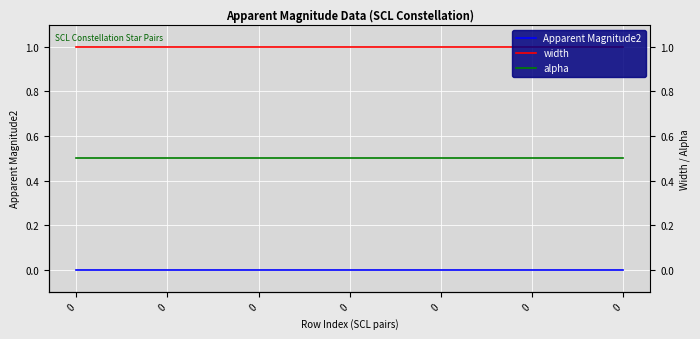

Reading left to right, extract all data points from this chart.

Apparent Magnitude2: 0=0.0	0=0.0	0=0.0	0=0.0	0=0.0	0=0.0	0=0.0
width: 0=1.0	0=1.0	0=1.0	0=1.0	0=1.0	0=1.0	0=1.0
alpha: 0=0.5	0=0.5	0=0.5	0=0.5	0=0.5	0=0.5	0=0.5